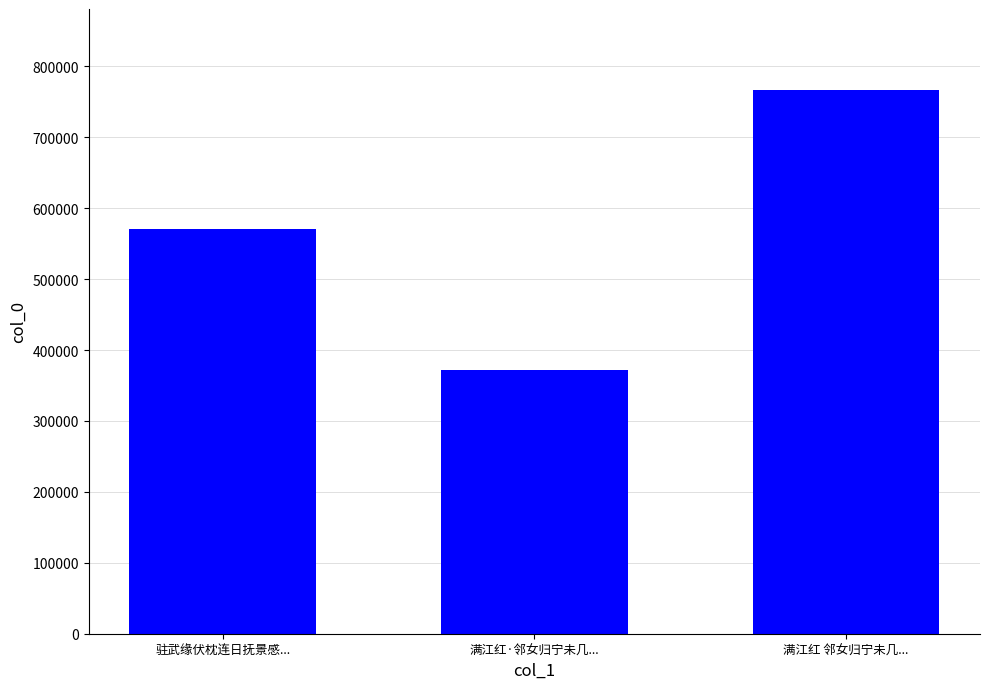

What is the smallest value displayed?

371163